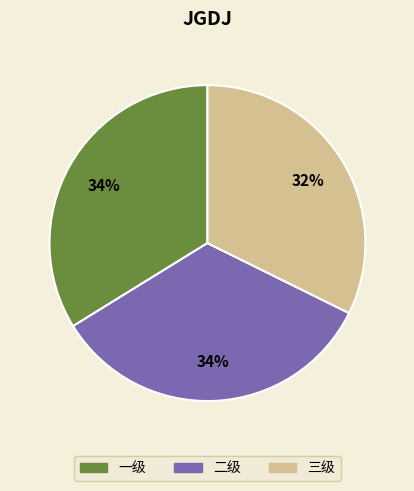

What percentage is the 二级 slice, to the nearest percent?

34%